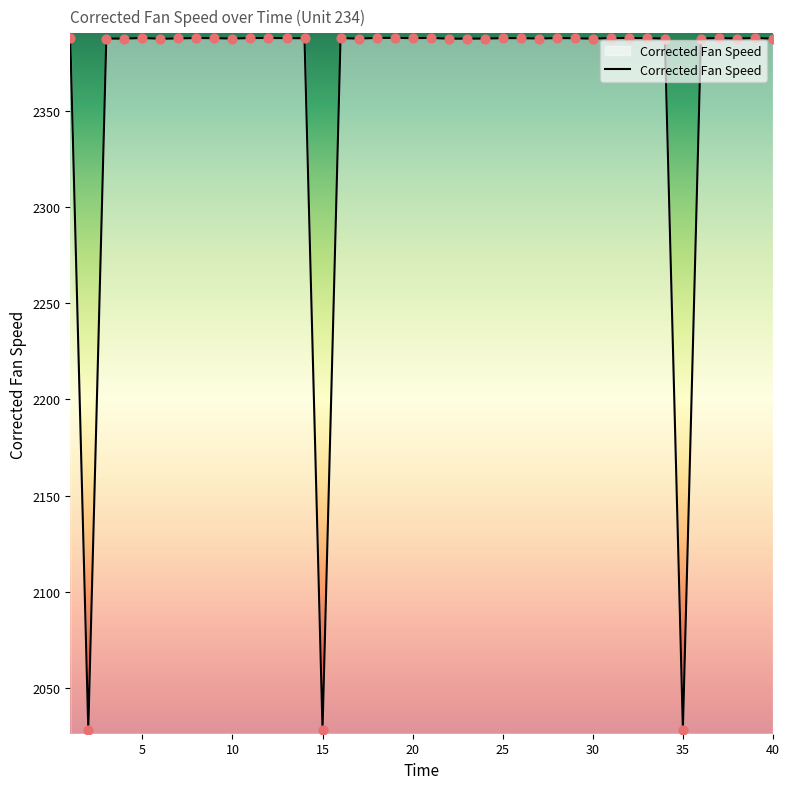

What is the minimum value shown in the chart?

2028.0